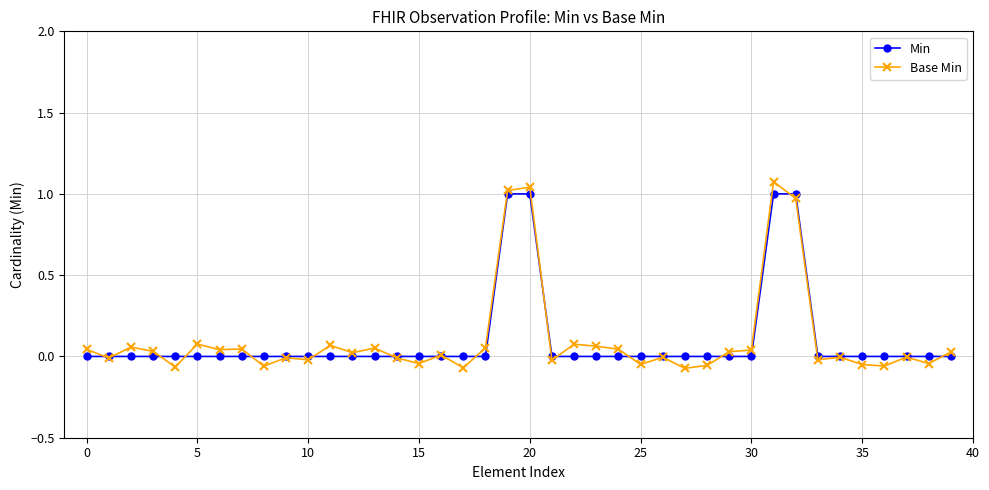

Which series has the widest spread of values?

Base Min